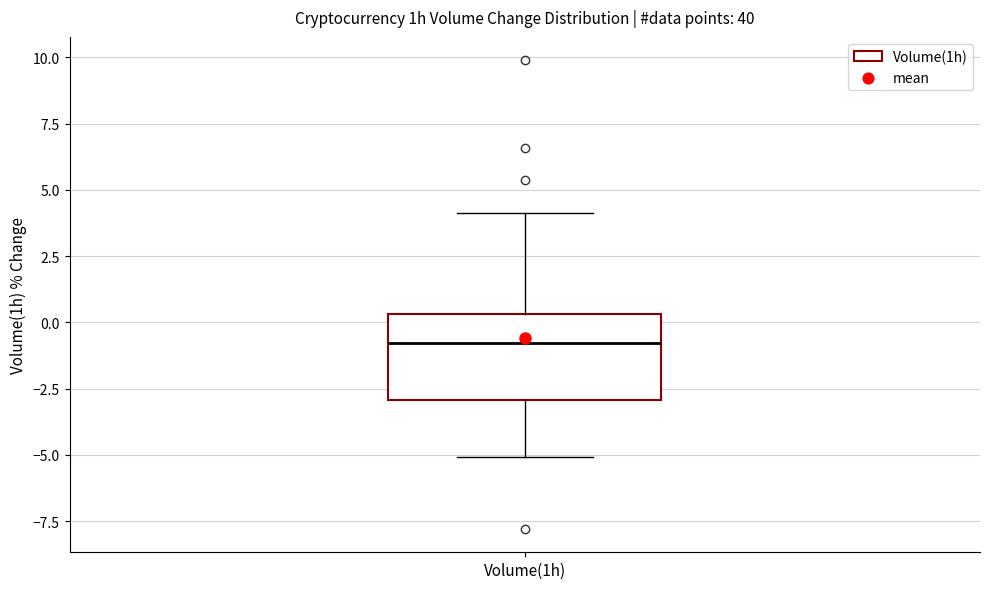

Read this box plot against the y-axis: the position of the median line, the range covered by the box, and the ends of both whiskers. The values are not printed on the chart, so give them approximately, as read against the axis.

median -1.0, box -3.0 to 0.5, whiskers -5.0 to 4.0